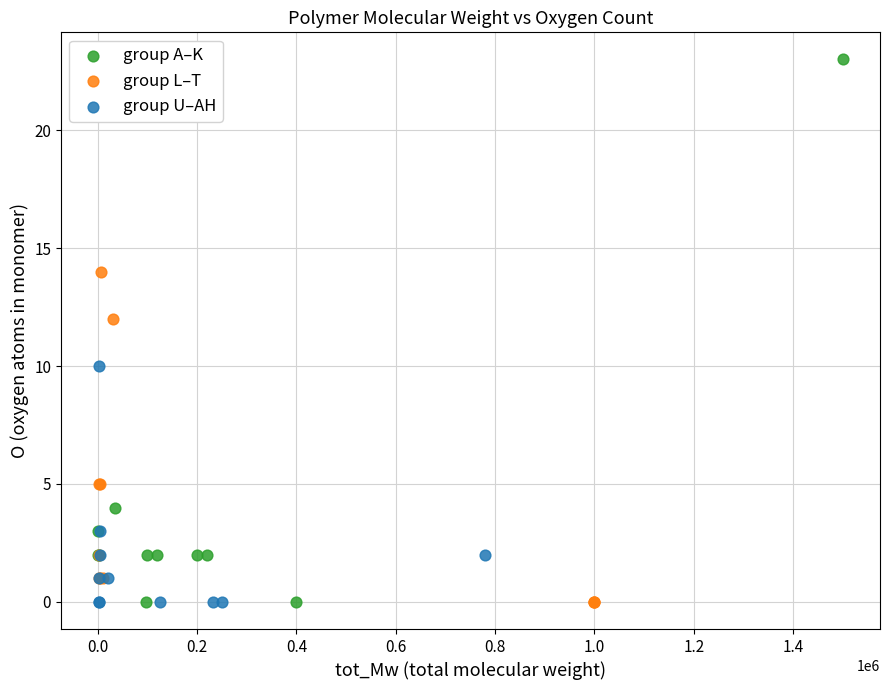

What are all the series names shown in the legend?

group A–K, group L–T, group U–AH